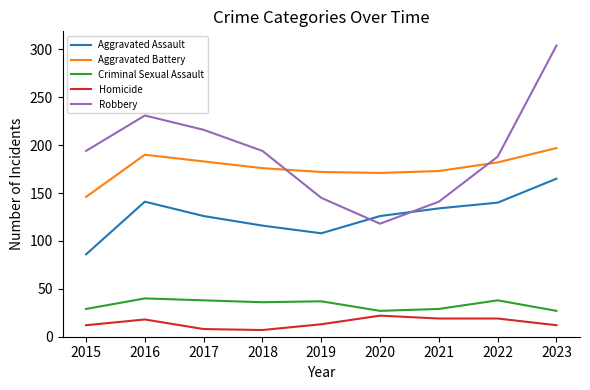

What is the total value across all series at 2020?

464